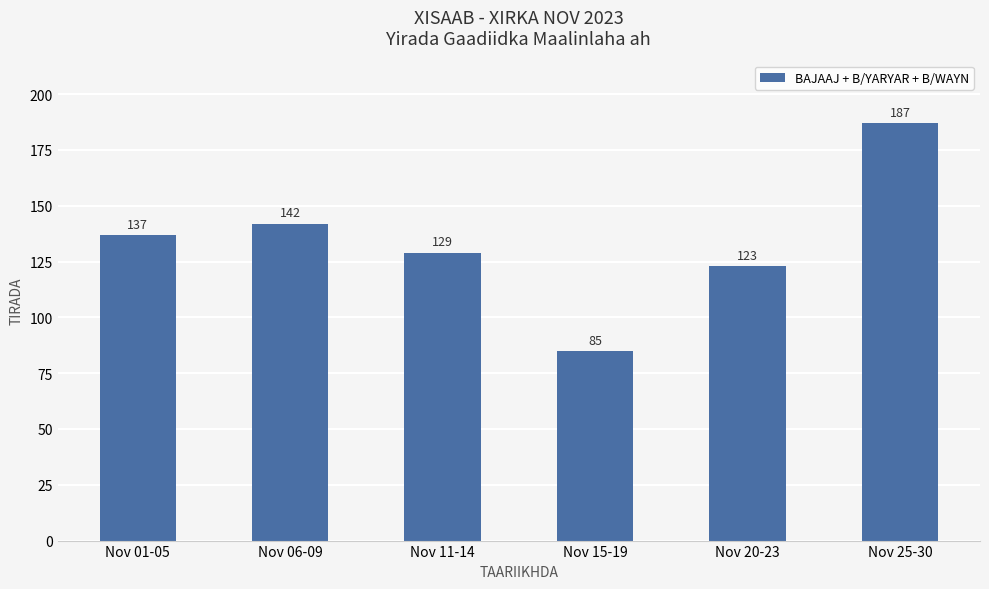

What is the minimum value shown in the chart?

85